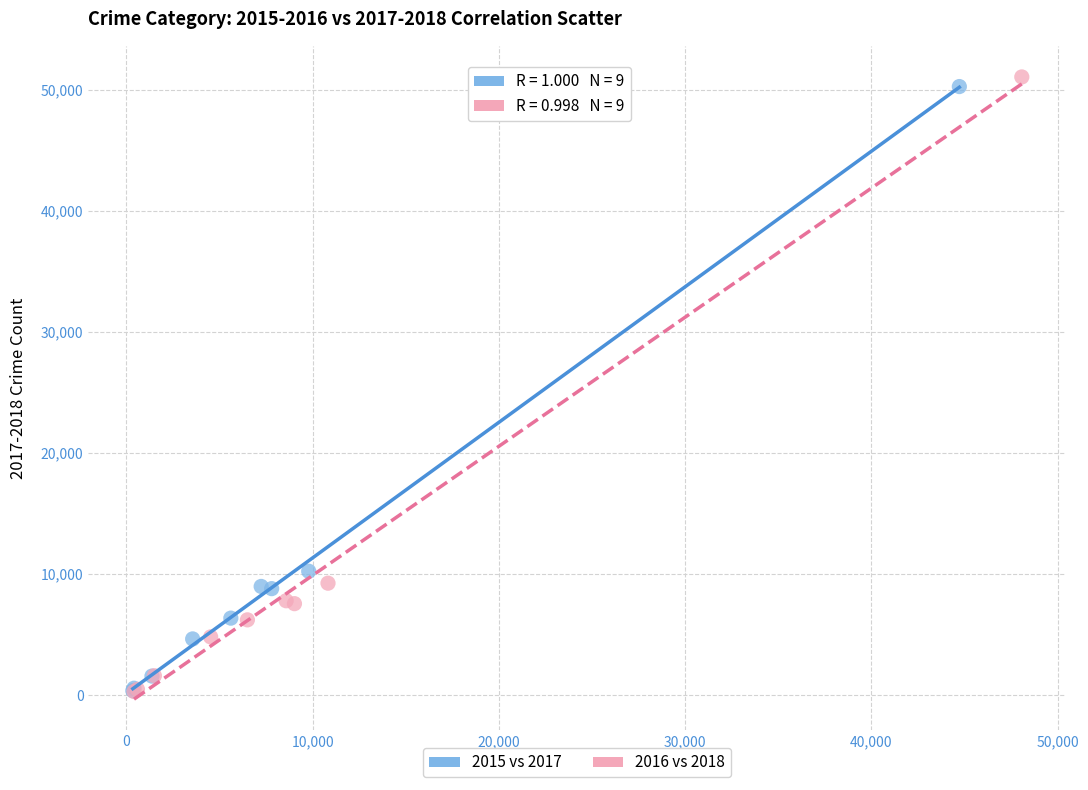

What are all the series names shown in the legend?

2015 vs 2017, 2016 vs 2018